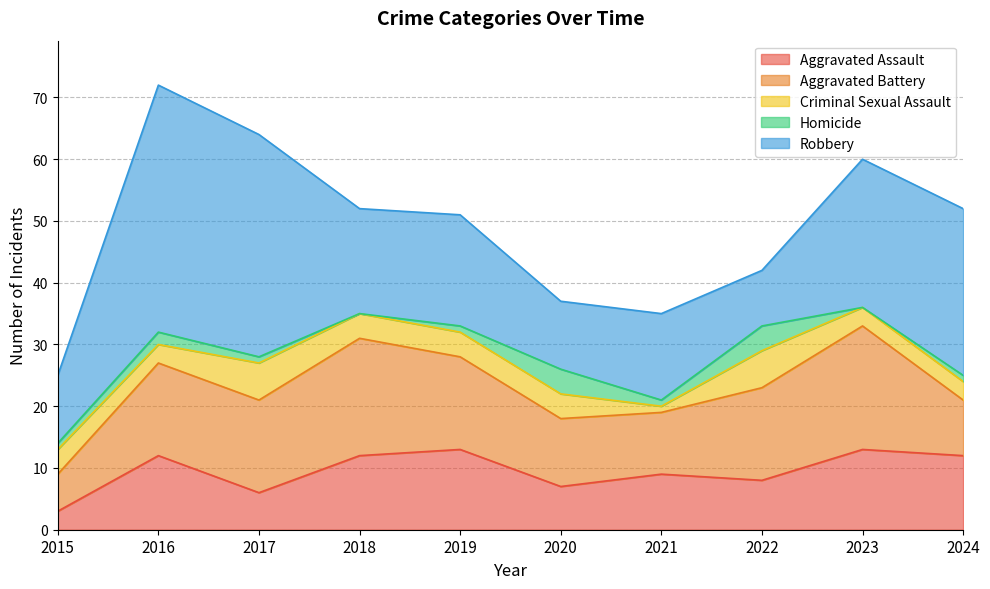

The value of Robbery at 2016 is 20. True or false?

False